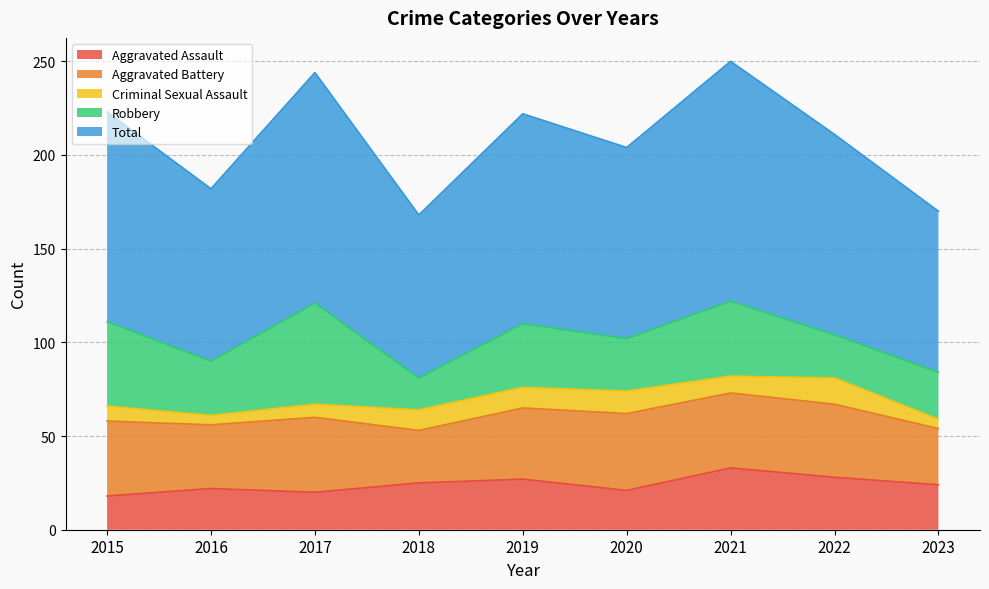

Where is Criminal Sexual Assault nearest to the value 9?

2021